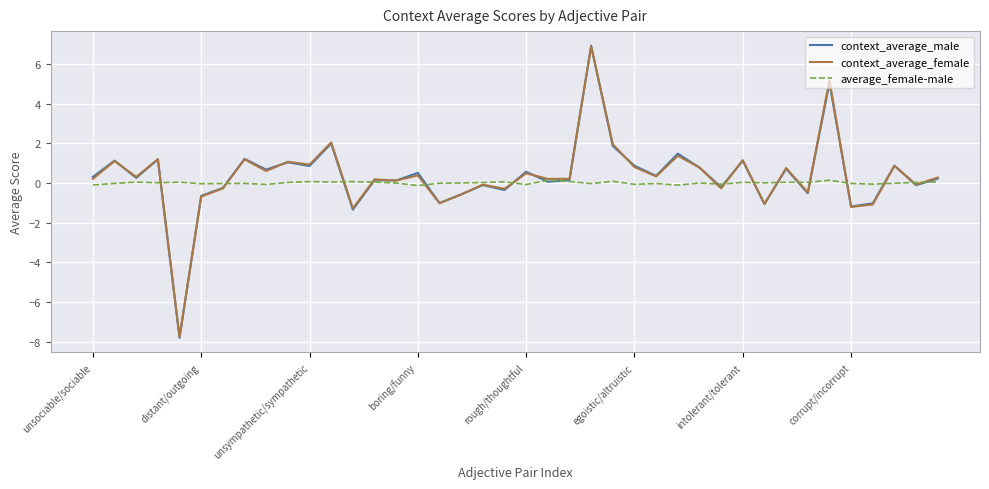

Which series has the largest range (max minus min)?

context_average_male